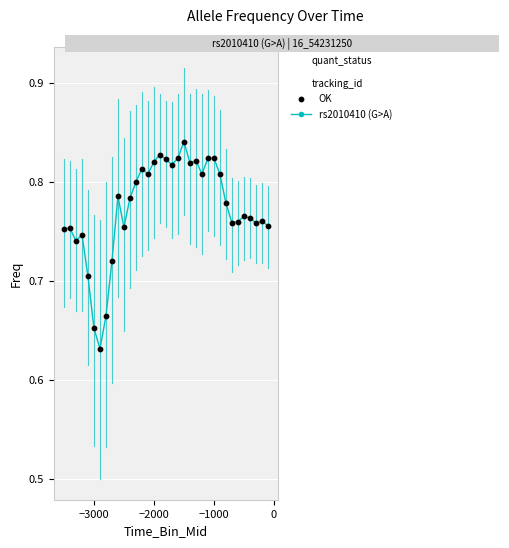

How many lines are shown in the chart?

1